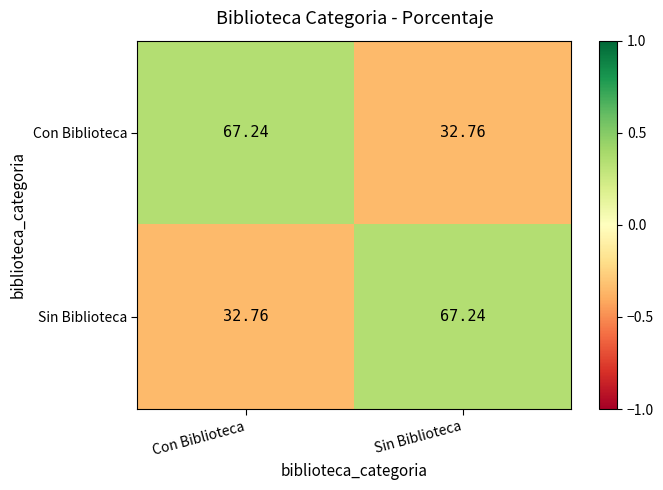

Rank the series at Con Biblioteca from lowest to highest value.

Sin Biblioteca, Con Biblioteca